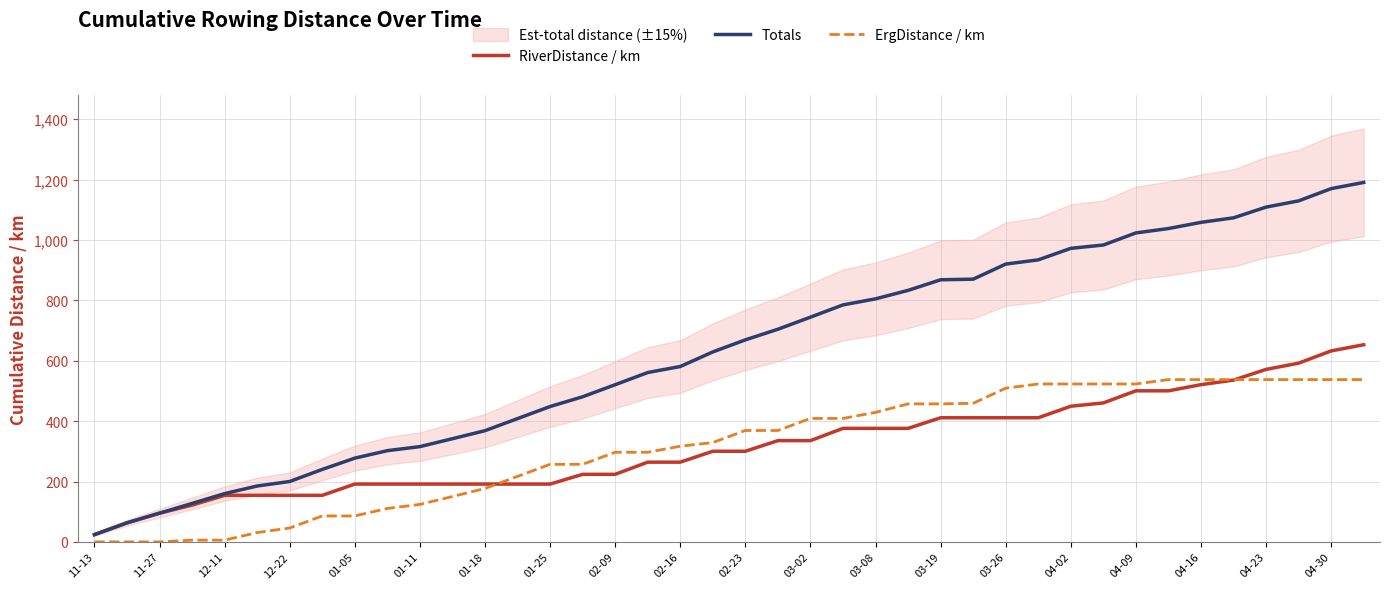

Which series has the largest total across all categories?

Totals